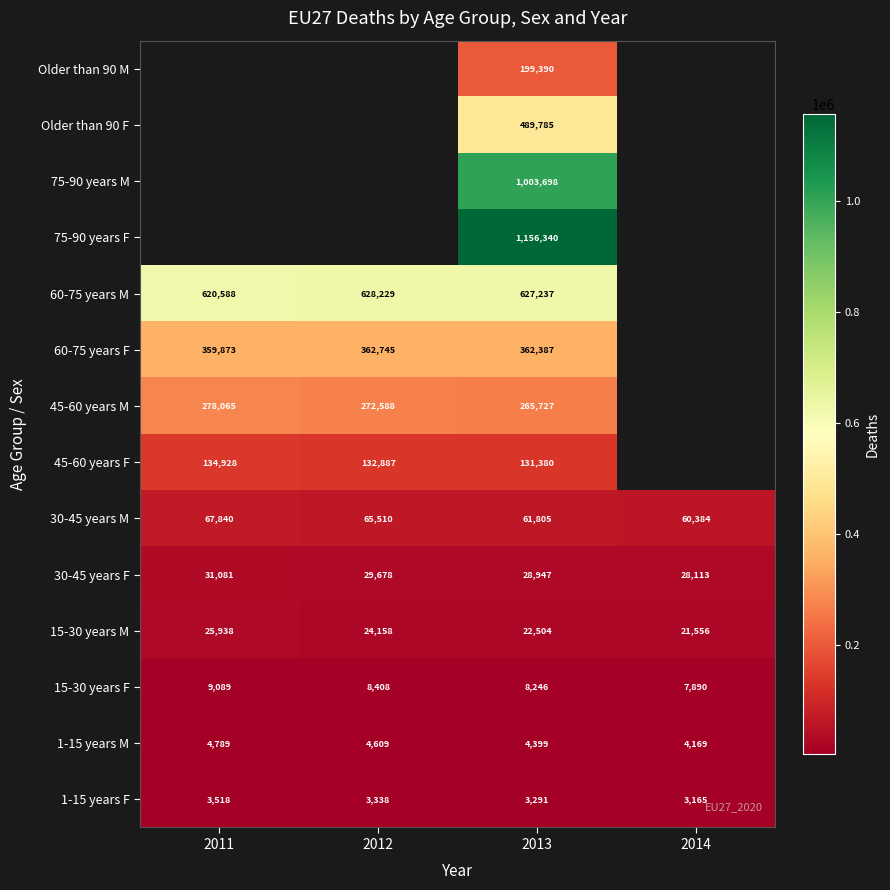

What is the difference between the second highest and minimum values in the 1-15 years F series?

173